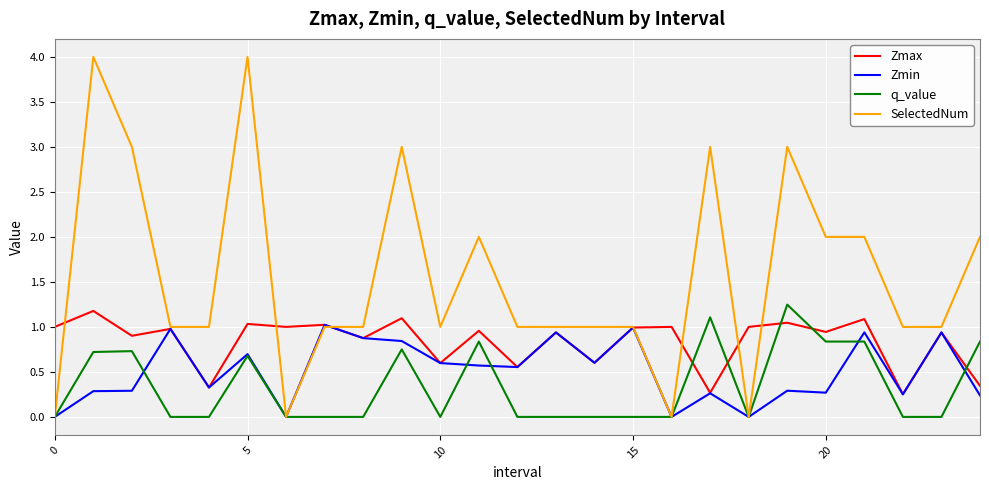

True or false: q_value and Zmin cross at least once.

True